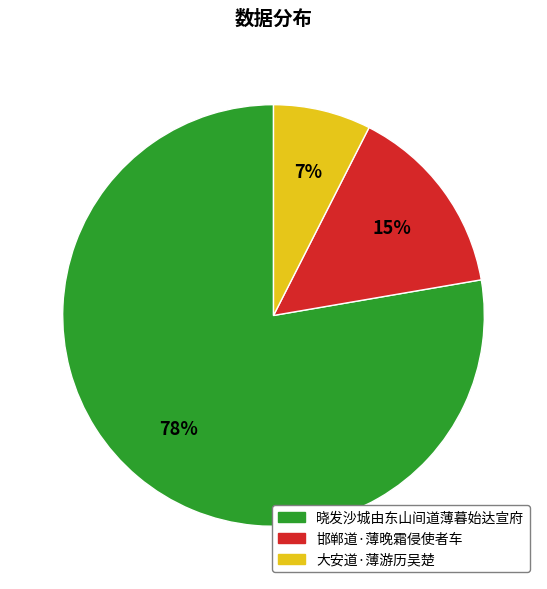

True or false: 大安道·薄游历吴楚 accounts for 7% of the total.

True